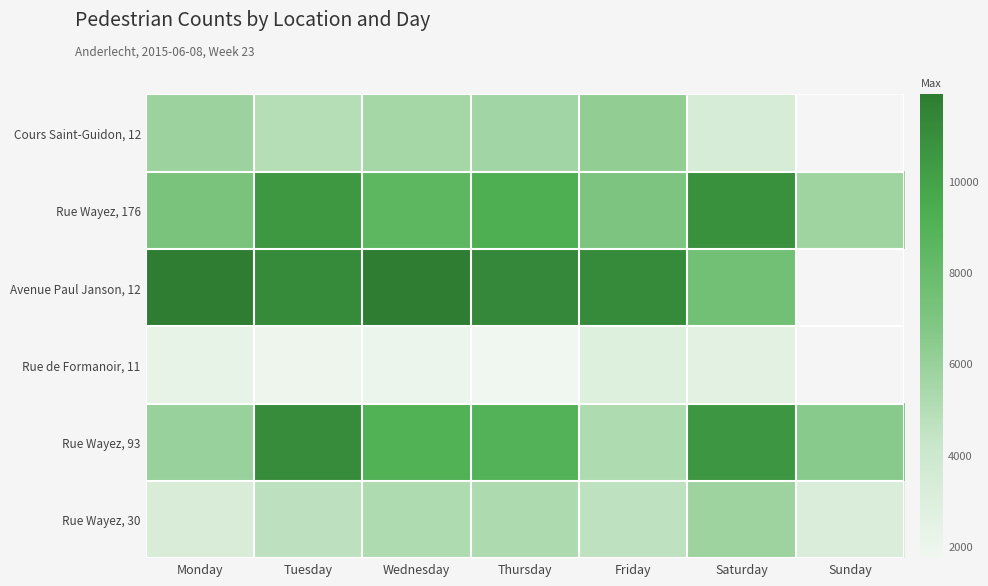

List the labels in order of Rue Wayez, 176 value, largest first.

Saturday, Tuesday, Thursday, Wednesday, Monday, Friday, Sunday